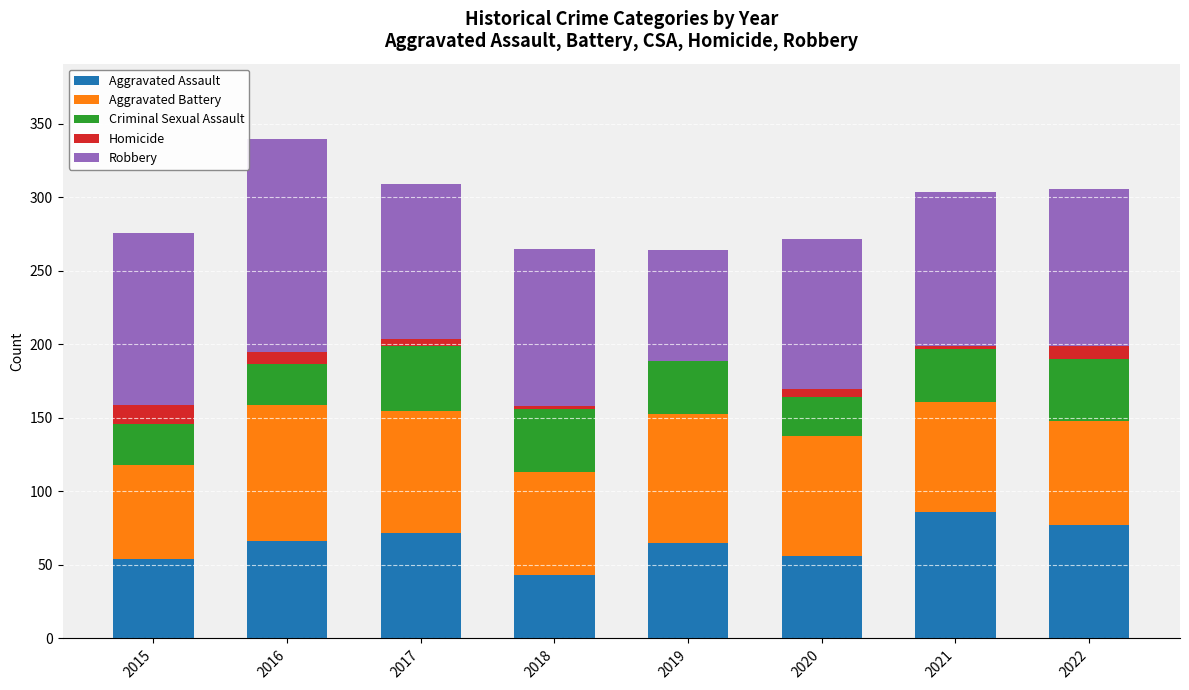

What is the total value across all series at 2019?

264